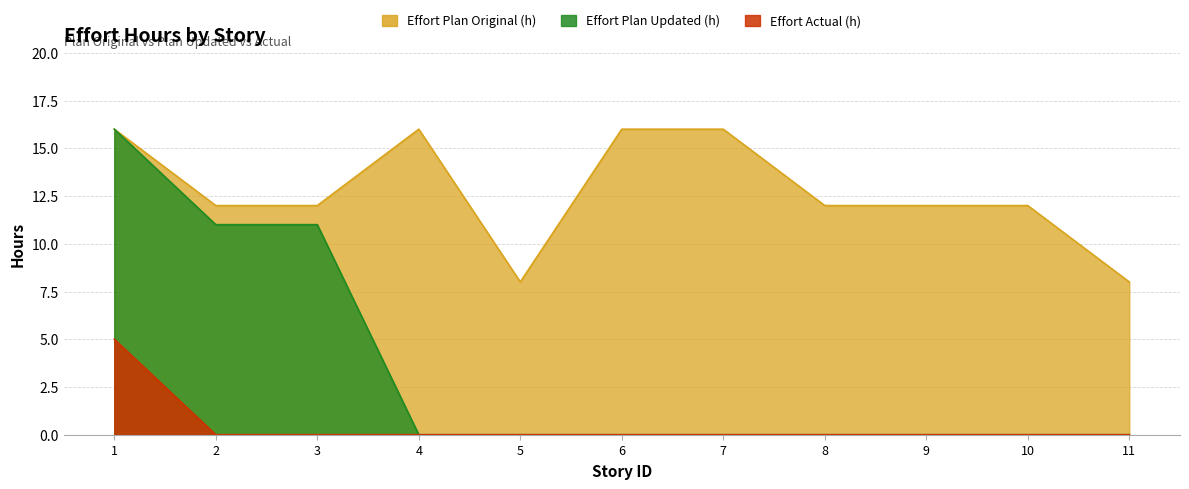

True or false: Effort Actual (h) has more than 0 interior local peaks.

False